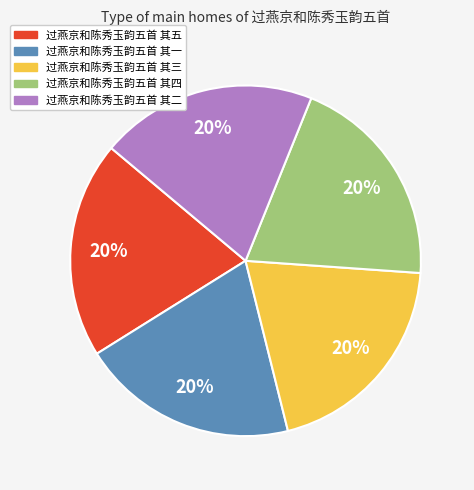

What is the ratio of the value at 过燕京和陈秀玉韵五首 其三 to the value at 过燕京和陈秀玉韵五首 其一?

1.0